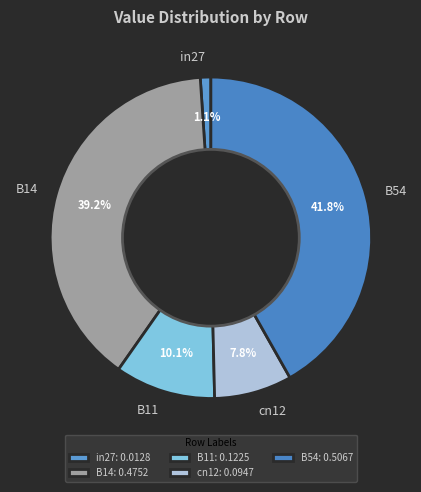

Rank the categories by value from lowest to highest.

in27, cn12, B11, B14, B54